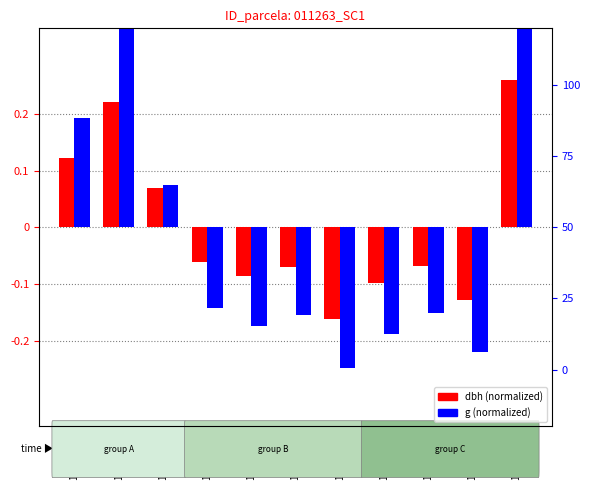

True or false: dbh has a value of 0.1 at 11263003.

True